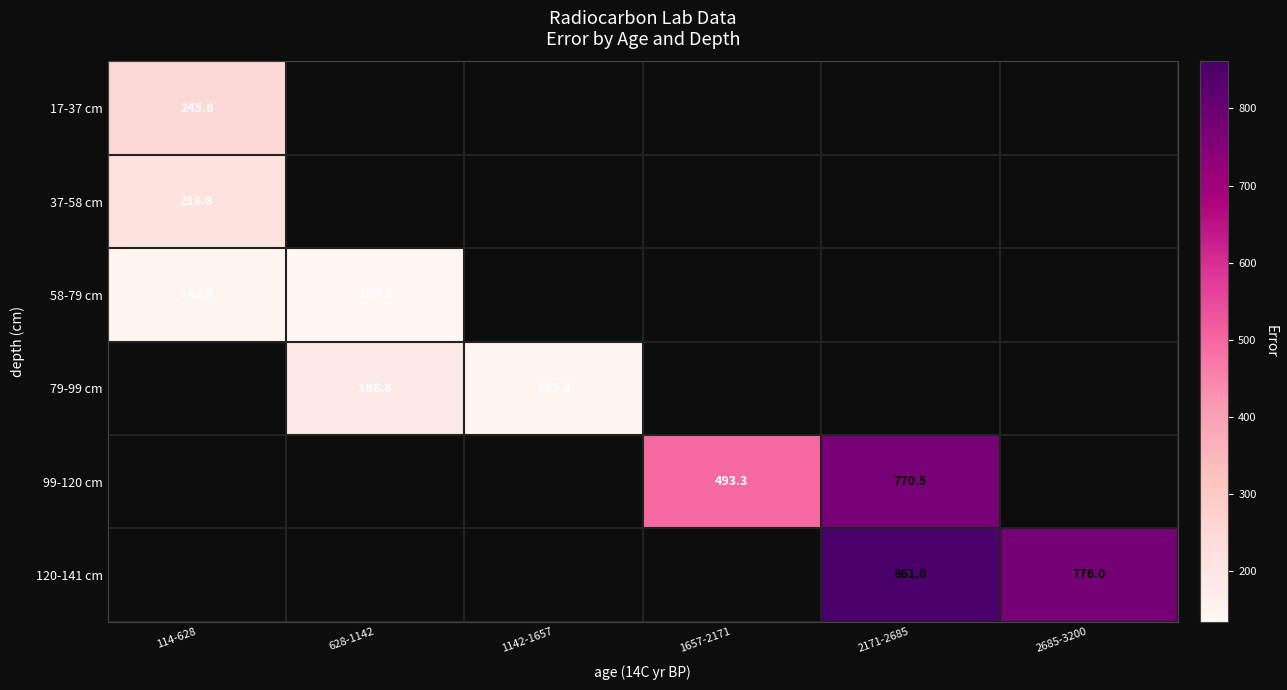

List the labels in order of 58-79 cm value, smallest first.

628-1142, 1142-1657, 1657-2171, 2171-2685, 2685-3200, 114-628